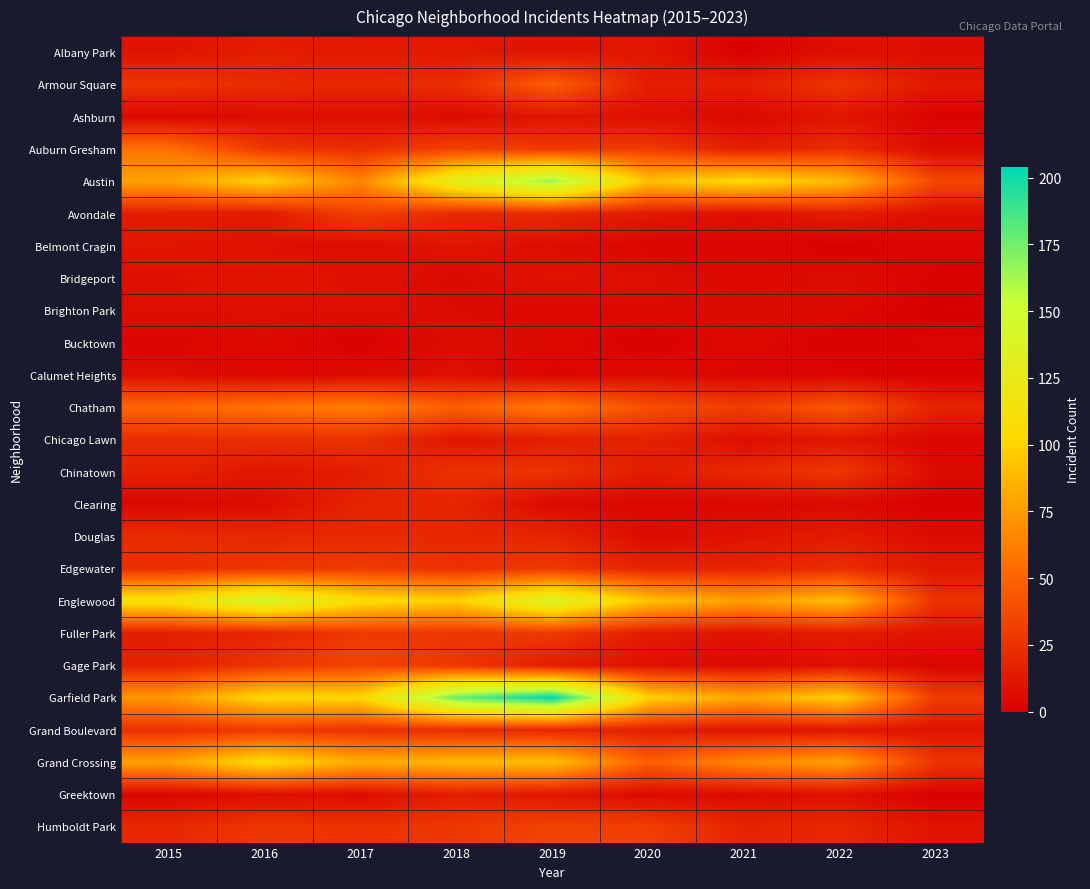

Rank the series at 2018 from highest to lowest value.

Garfield Park, Austin, Englewood, Grand Crossing, Chatham, Auburn Gresham, Gage Park, Humboldt Park, Fuller Park, Chinatown, Edgewater, Armour Square, Grand Boulevard, Avondale, Douglas, Clearing, Greektown, Albany Park, Belmont Cragin, Chicago Lawn, Calumet Heights, Bucktown, Ashburn, Brighton Park, Bridgeport